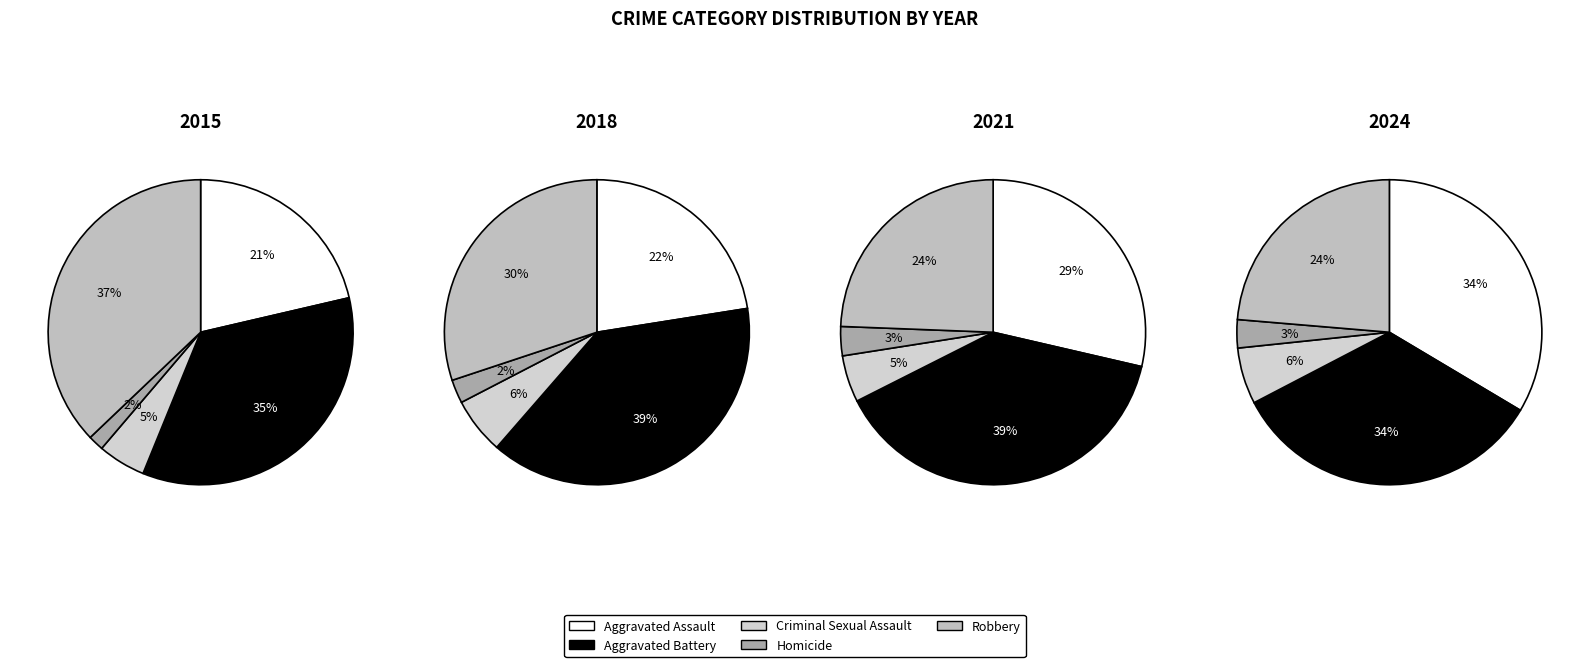

Does any single category account for the majority?

No